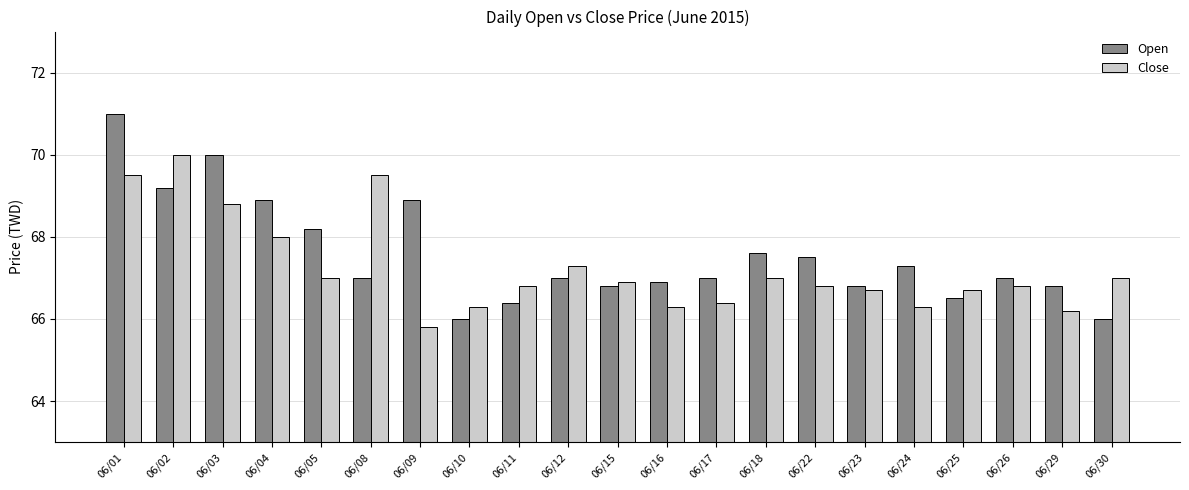

True or false: Open has a value of 66.8 at 06/23.

True